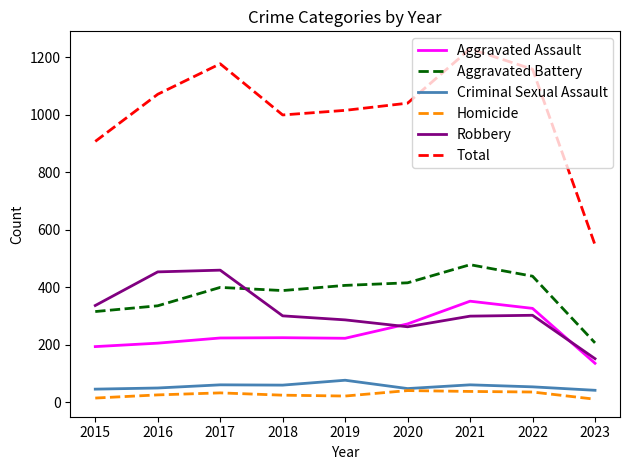

True or false: Criminal Sexual Assault and Aggravated Assault cross at least once.

False